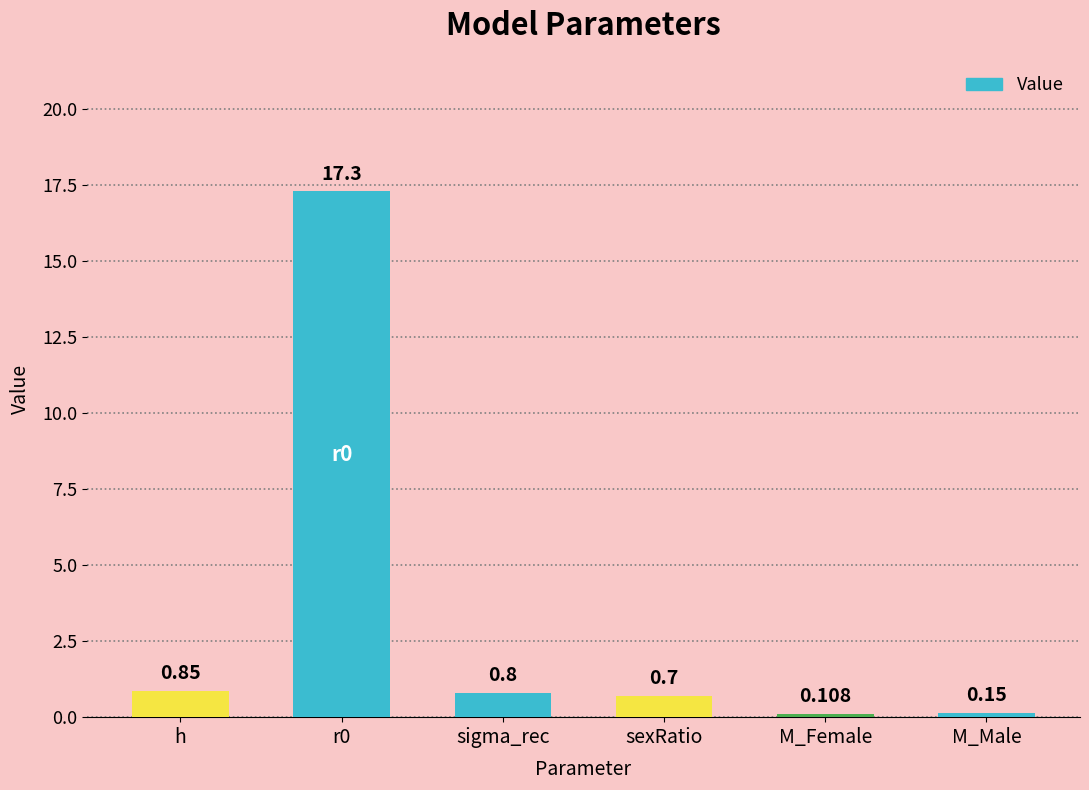

Rank the categories by value from highest to lowest.

r0, h, sigma_rec, sexRatio, M_Male, M_Female